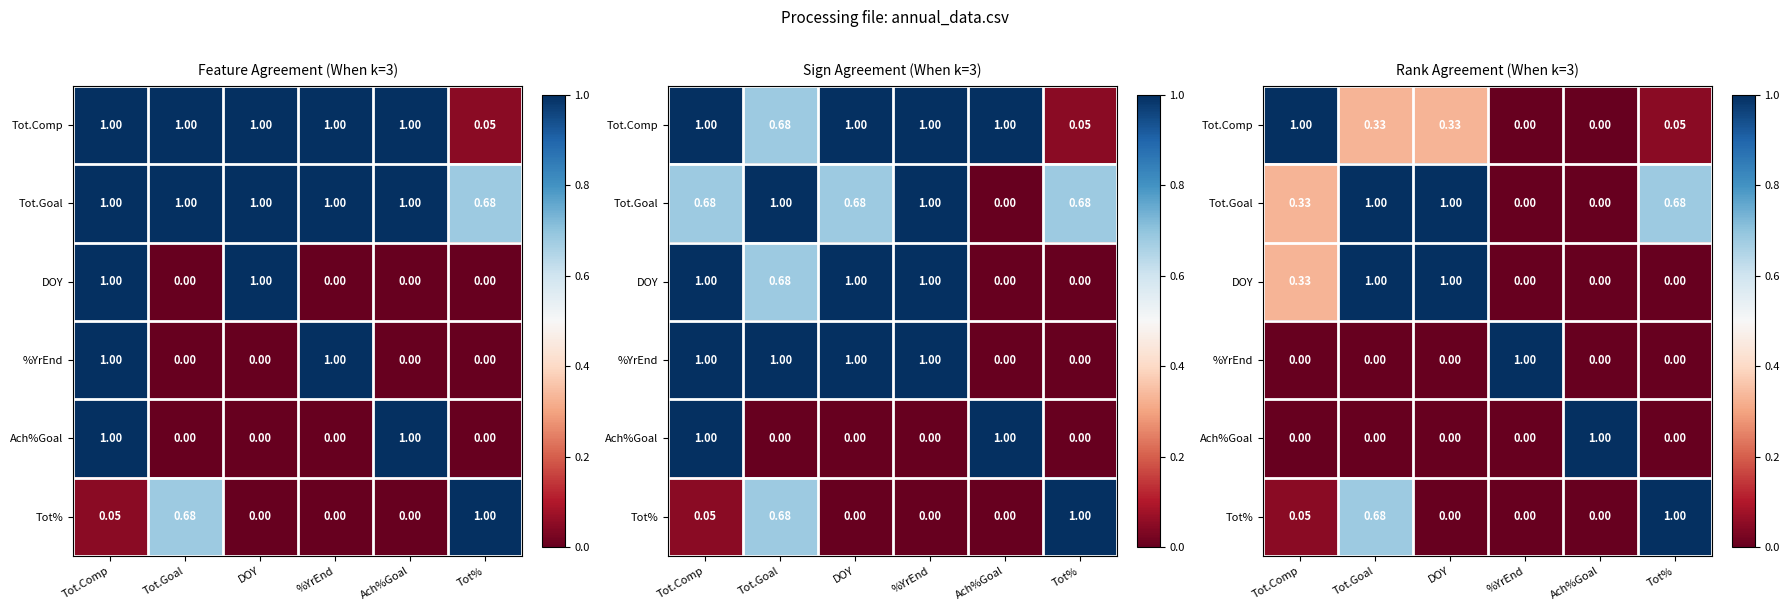

The Ach%Goal series shows 0.0 at Tot.Comp. True or false?

True